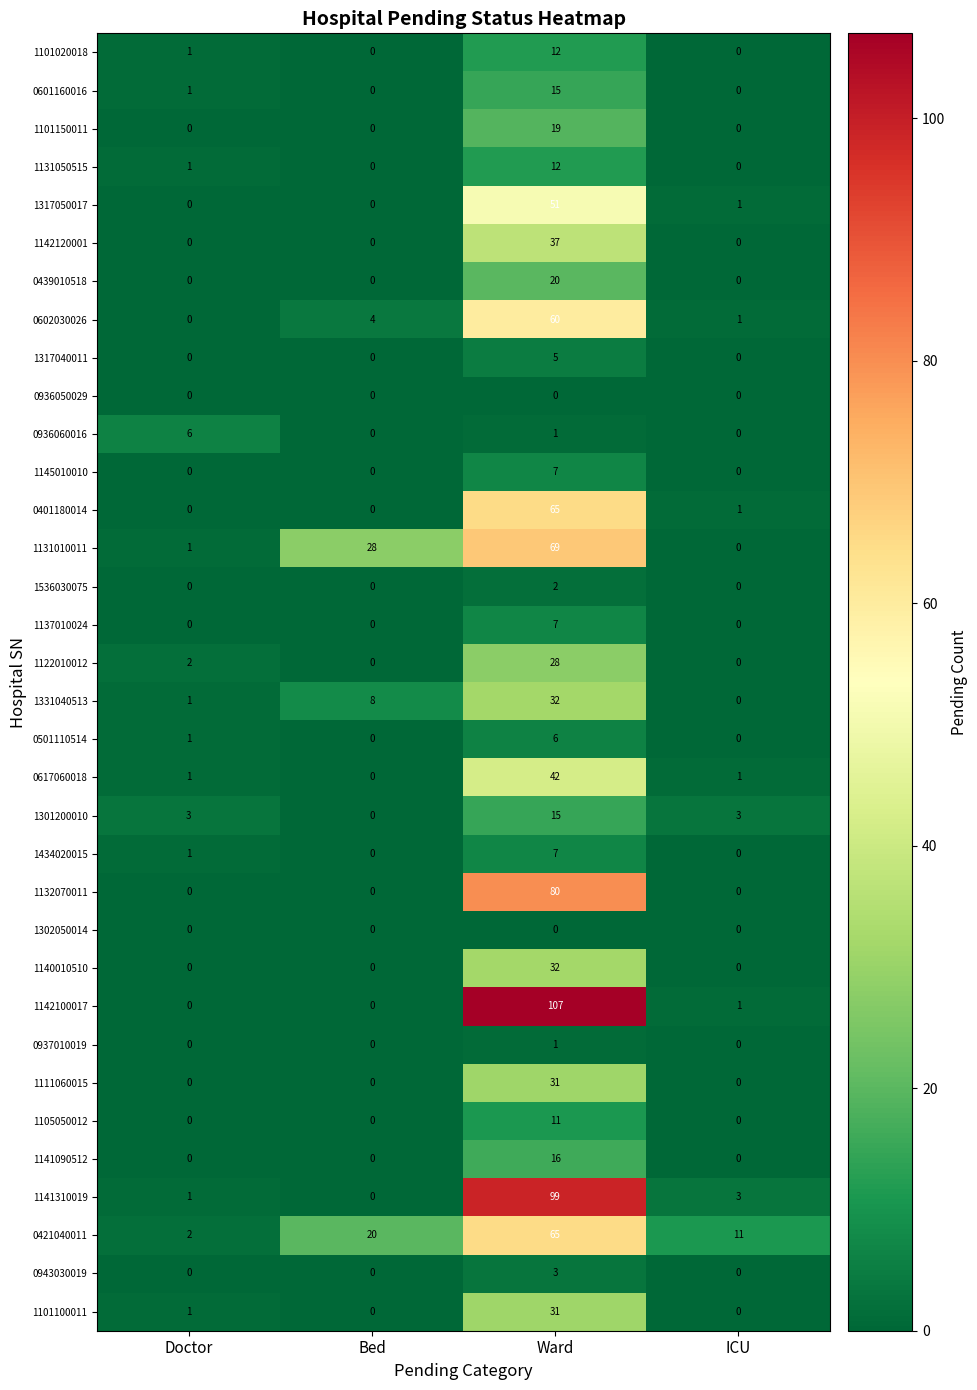

List the labels in order of 1131010011 value, largest first.

Ward, Bed, Doctor, ICU